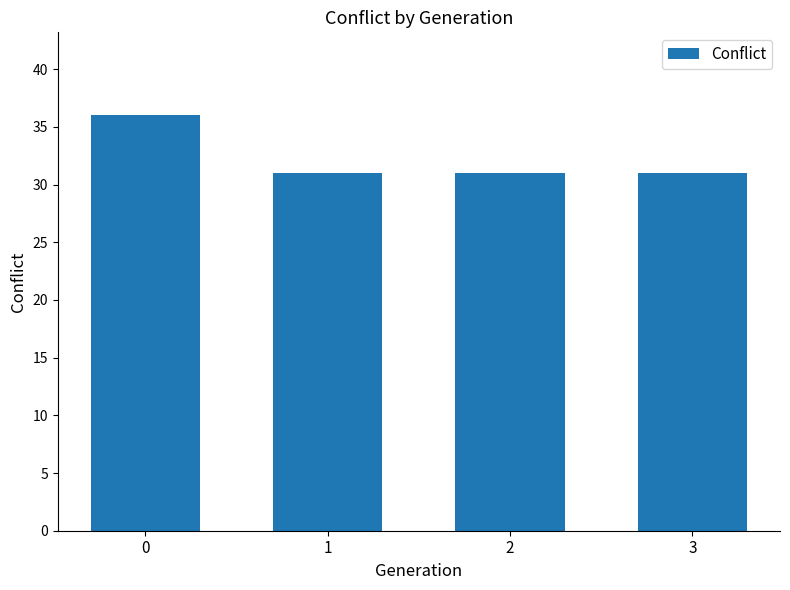

What is the value of the 3rd bar from the left?

31